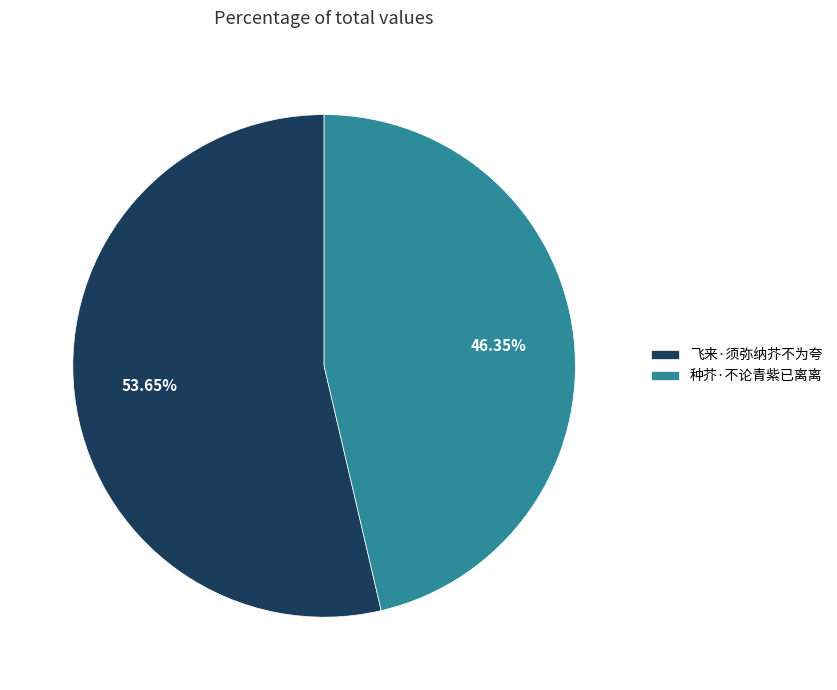

Combined, what portion of the pie is 飞来·须弥纳芥不为夸 and 种芥·不论青紫已离离?

100.0%